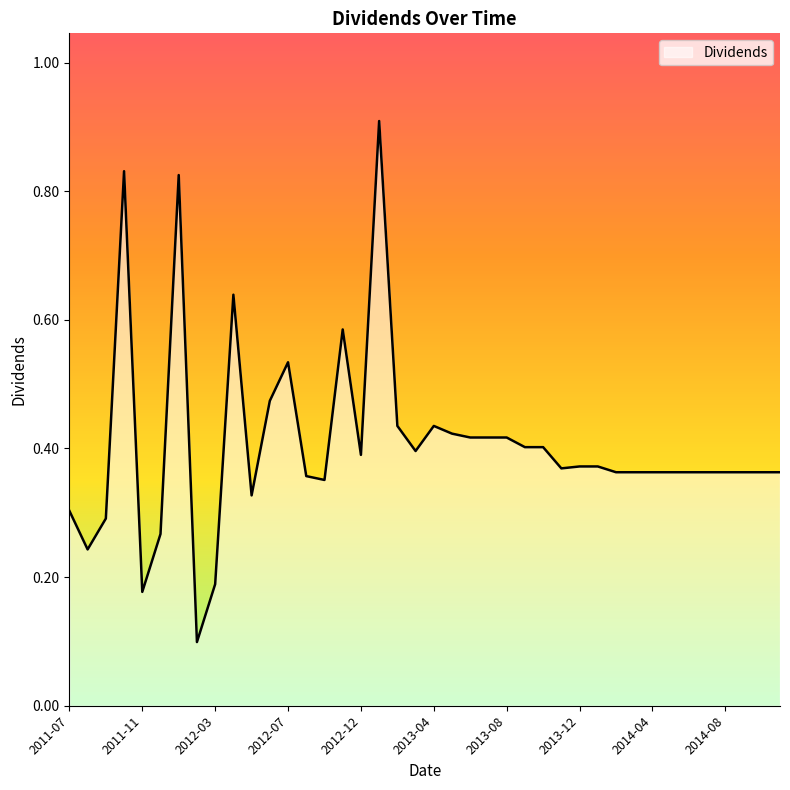

What is the greatest value displayed?

0.9